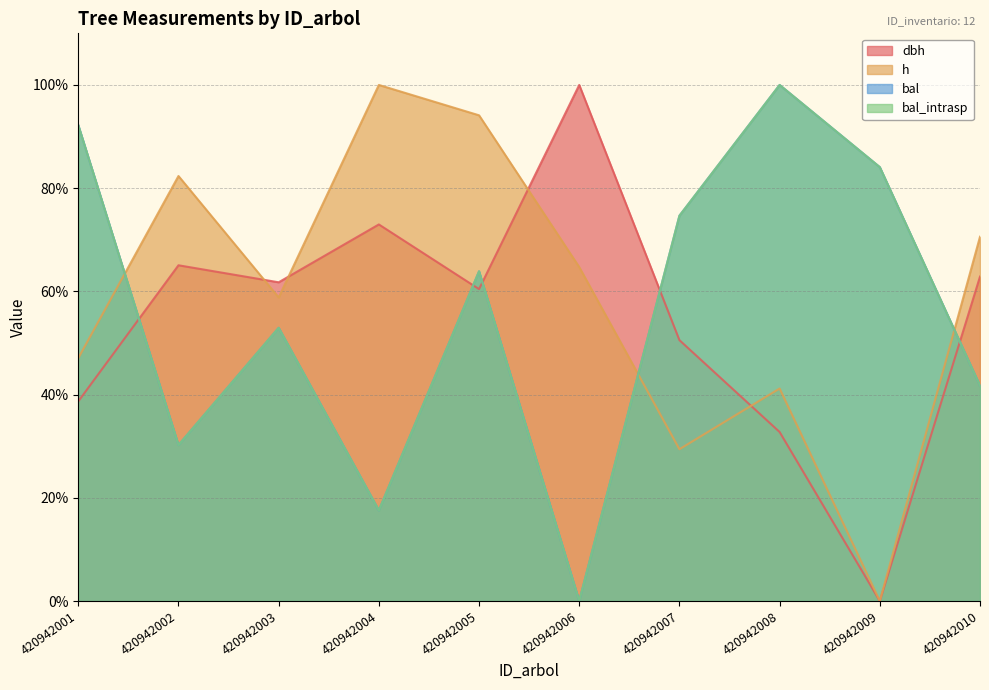

What value does the bal series have at 420942010?

41.7